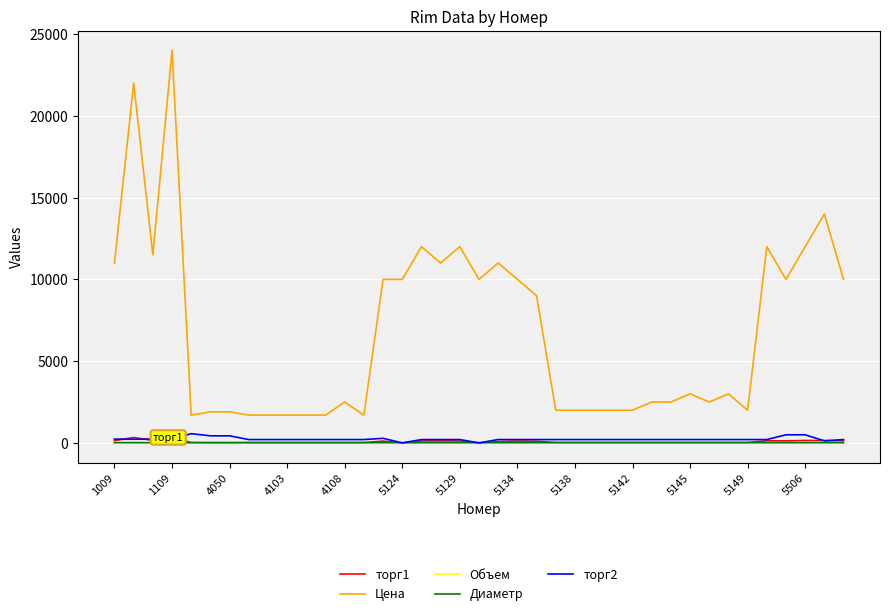

What is the difference between the maximum and minimum values in the торг1 series?

330.0